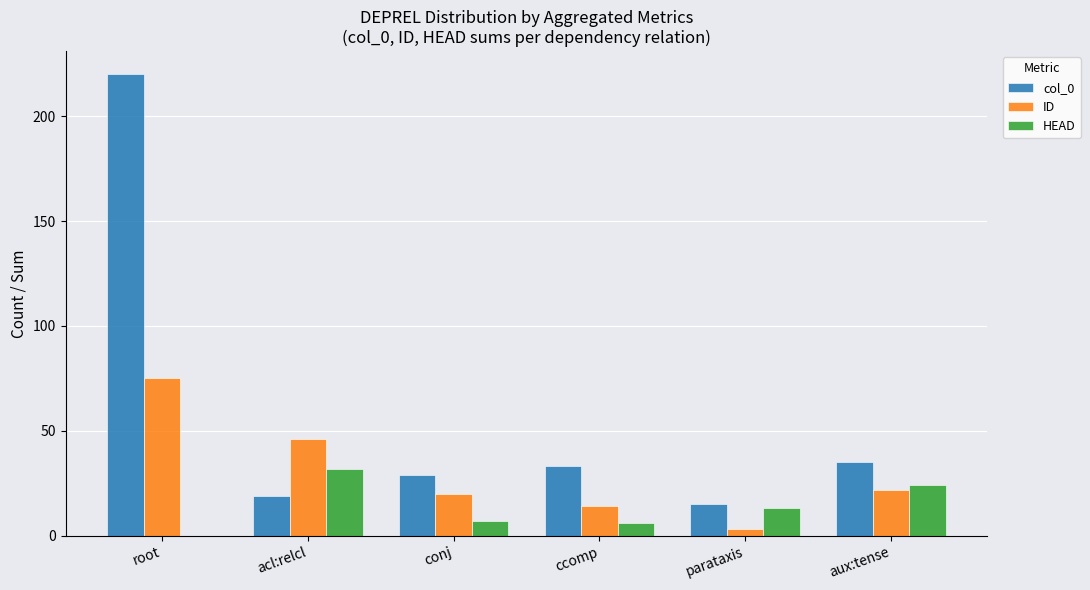

What is the greatest value displayed?

220